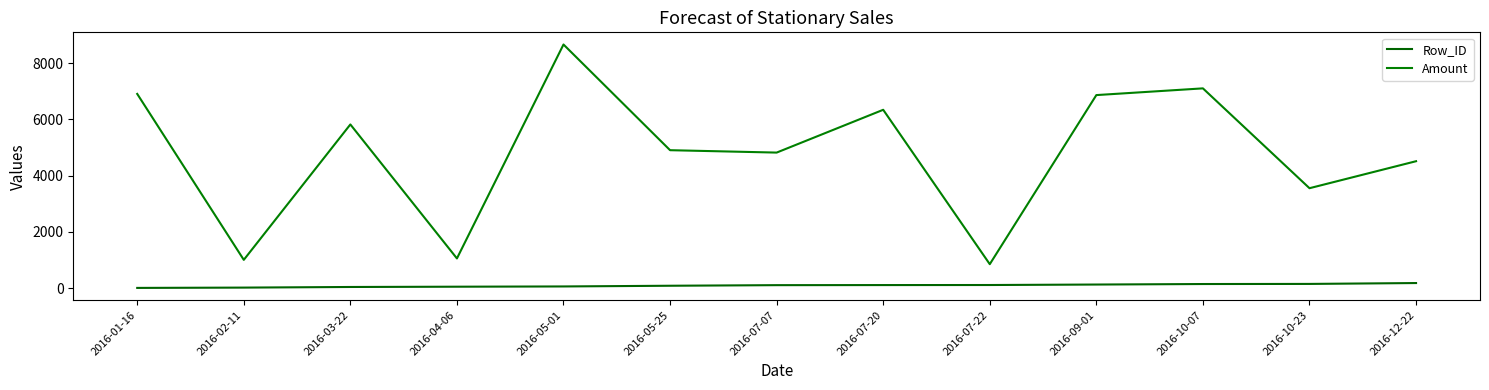

How many values in the Amount series are below 4904?

6